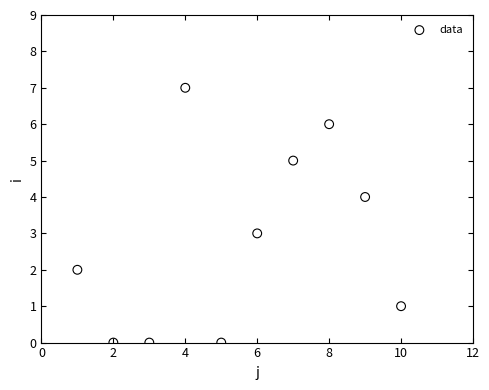

What is the range of X values (max minus min)?

9